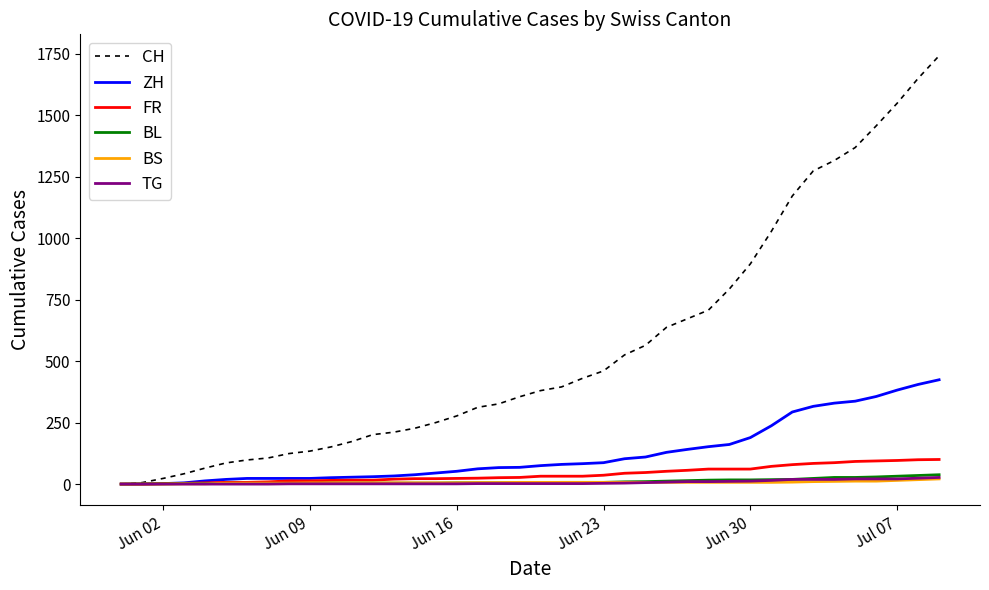

What is the maximum value shown in the chart?

1741